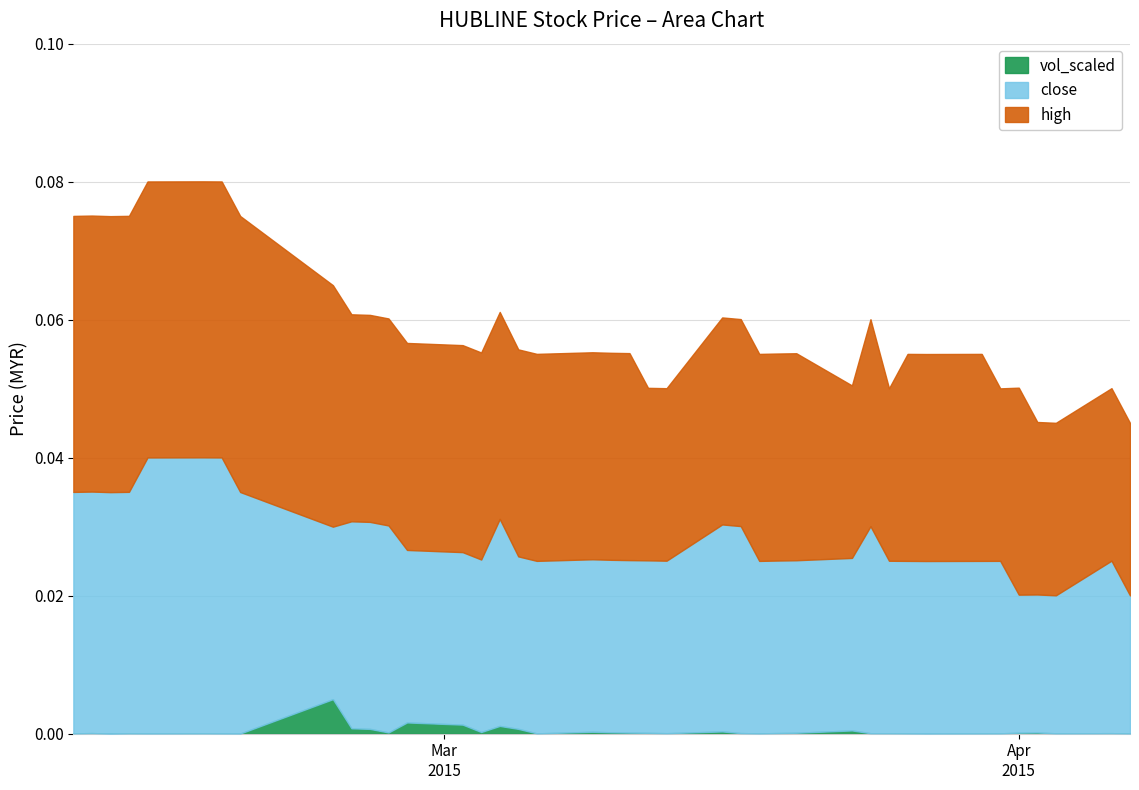

What are all the series names shown in the legend?

vol_scaled, close, high